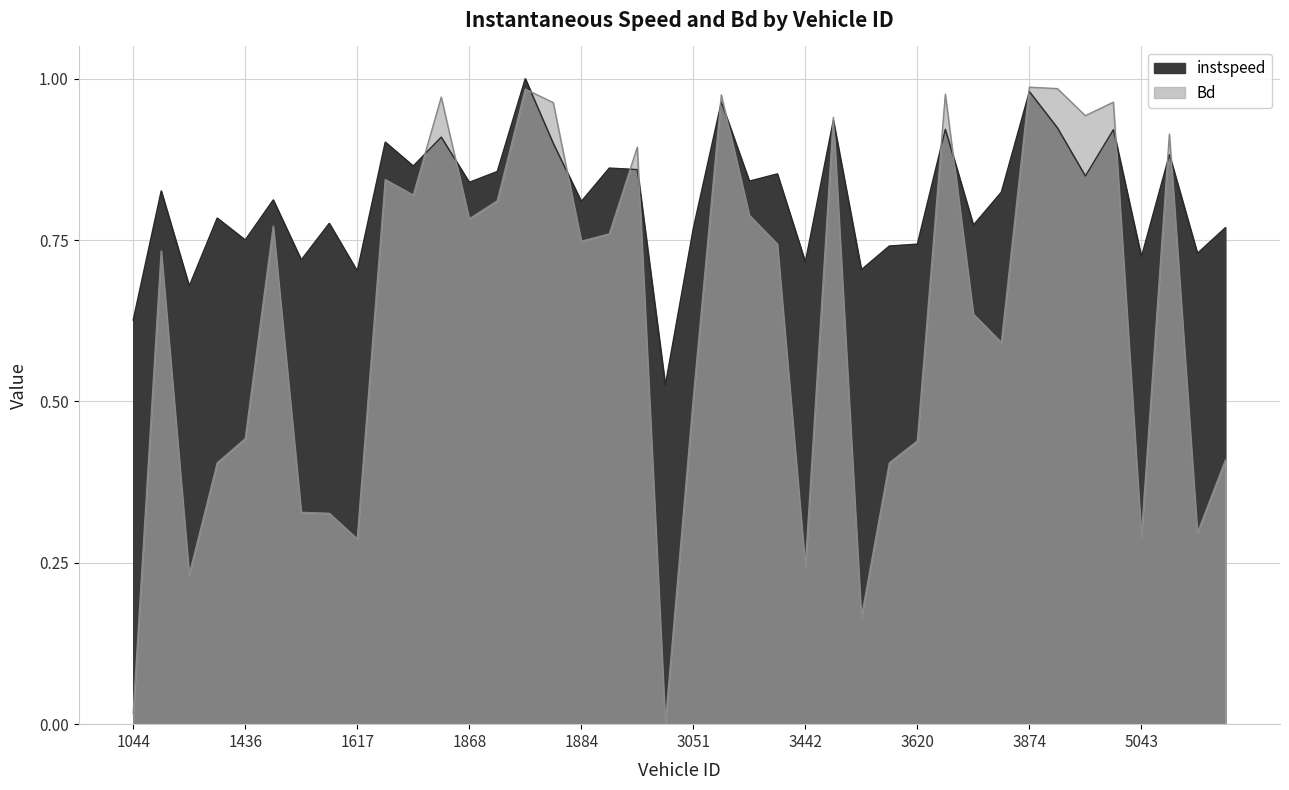

How many times do Bd and instspeed cross each other?

16